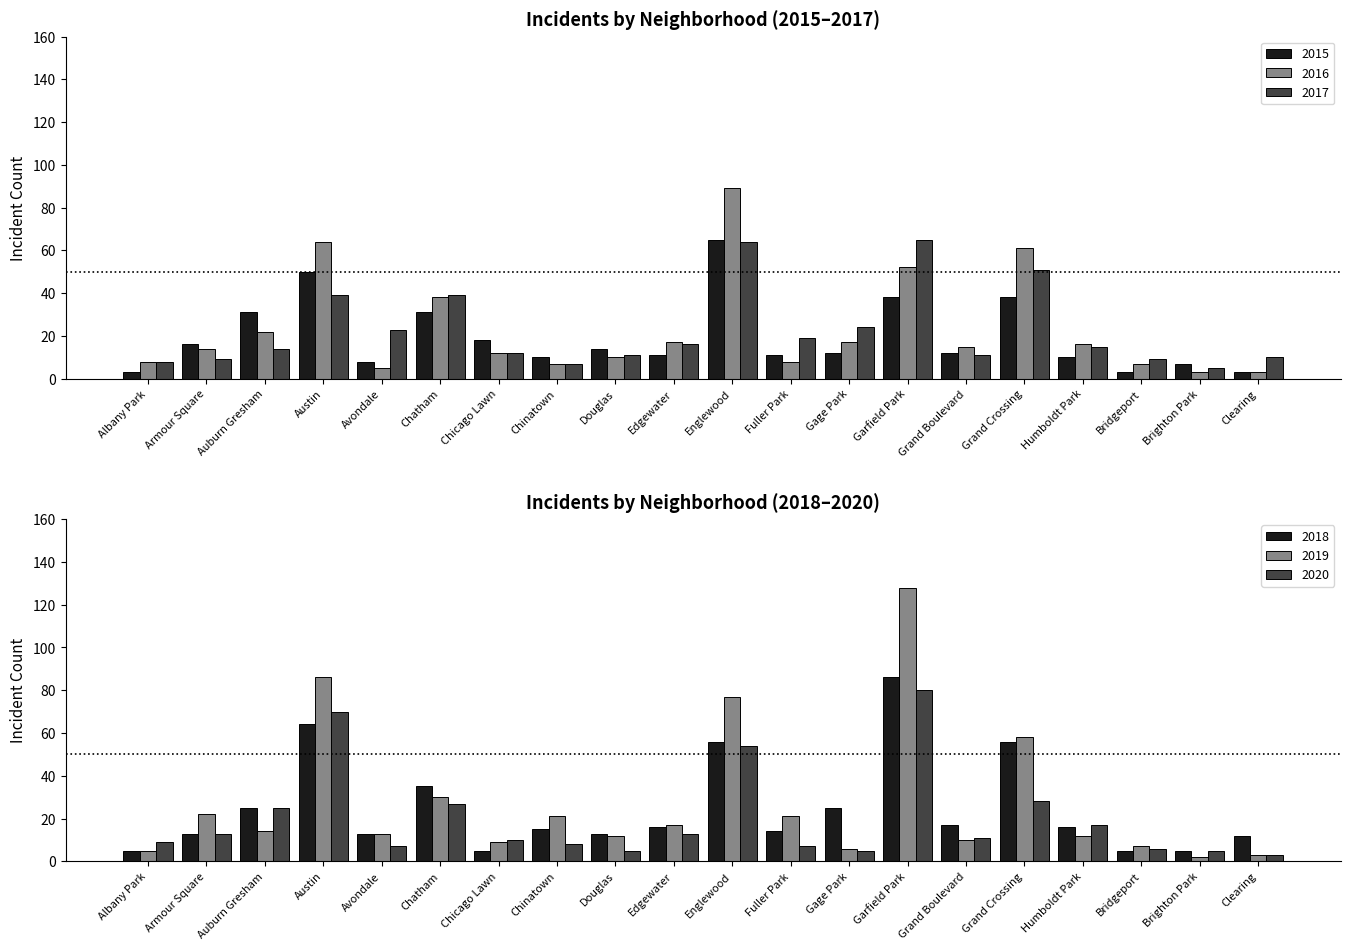

What is the maximum value for 2017?

65